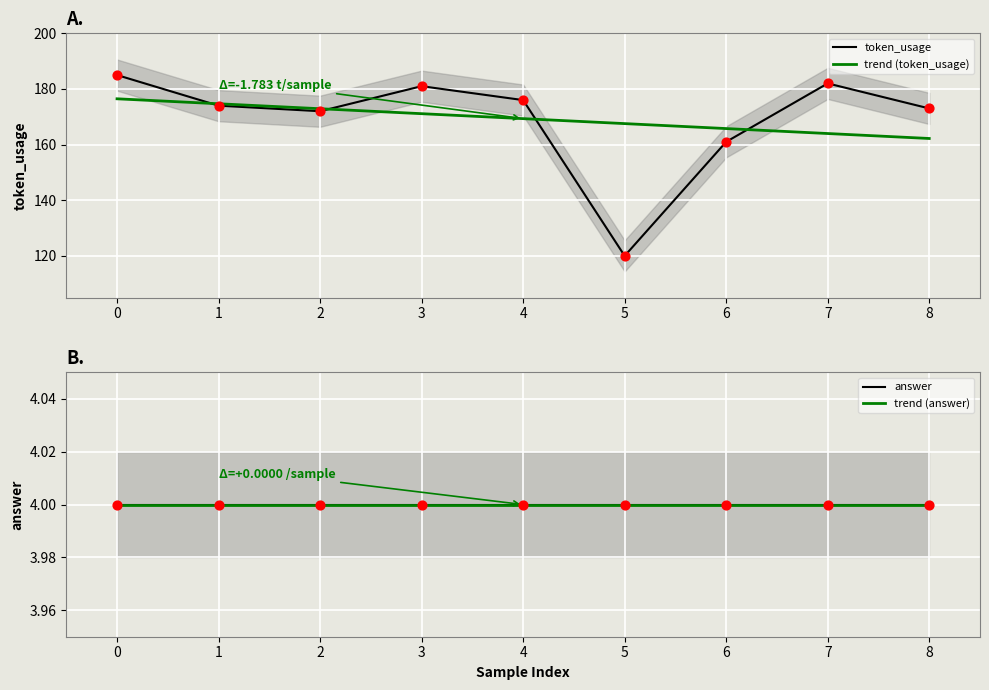

What are all the series names shown in the legend?

token_usage, trend (token_usage), answer, trend (answer)